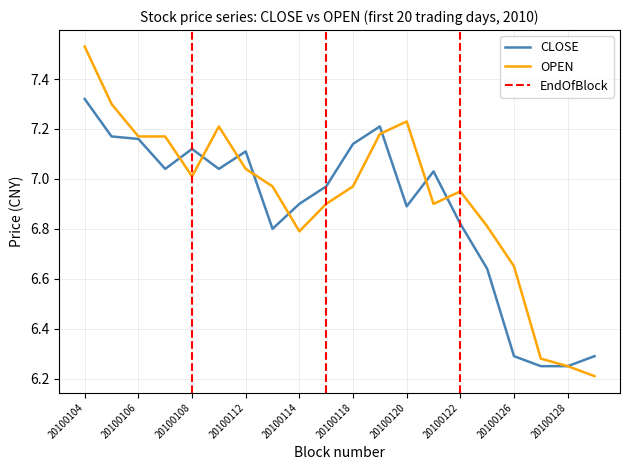

At which label does OPEN reach its minimum?

20100129